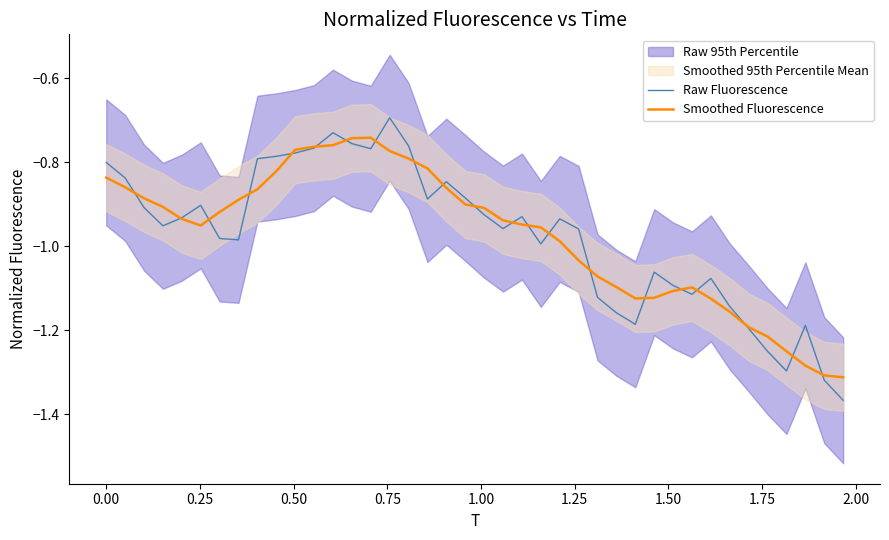

What is the difference between the second highest and second lowest values in the Raw Fluorescence series?

0.6